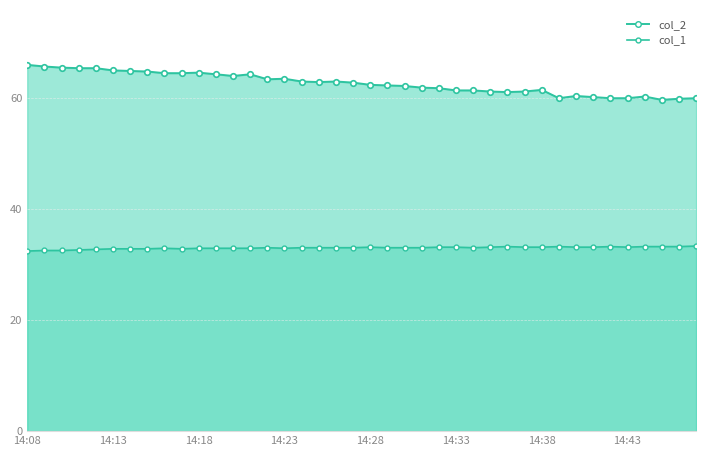

Reading left to right, transcribe all the data shown in this chart.

col_2: 14:08=65.9	14:09=65.6	14:10=65.4	14:11=65.3	14:12=65.3	14:13=64.9	14:14=64.8	14:15=64.7	14:16=64.4	14:17=64.4	14:18=64.5	14:19=64.2	14:20=63.9	14:21=64.2	14:22=63.3	14:23=63.4	14:24=62.9	14:25=62.8	14:26=62.9	14:27=62.7	14:28=62.3	14:29=62.2	14:30=62.1	14:31=61.8	14:32=61.7	14:33=61.3	14:34=61.3	14:35=61.1	14:36=61.0	14:37=61.1	14:38=61.4	14:39=59.9	14:40=60.3	14:41=60.1	14:42=59.9	14:43=59.9	14:44=60.2	14:45=59.6	14:46=59.8	14:47=59.9
col_1: 14:08=32.4	14:09=32.5	14:10=32.5	14:11=32.6	14:12=32.7	14:13=32.8	14:14=32.8	14:15=32.8	14:16=32.9	14:17=32.8	14:18=32.9	14:19=32.9	14:20=32.9	14:21=32.9	14:22=33.0	14:23=32.9	14:24=33.0	14:25=33.0	14:26=33.0	14:27=33.0	14:28=33.1	14:29=33.0	14:30=33.0	14:31=33.0	14:32=33.1	14:33=33.1	14:34=33.0	14:35=33.1	14:36=33.2	14:37=33.1	14:38=33.1	14:39=33.2	14:40=33.1	14:41=33.1	14:42=33.2	14:43=33.1	14:44=33.2	14:45=33.2	14:46=33.2	14:47=33.3